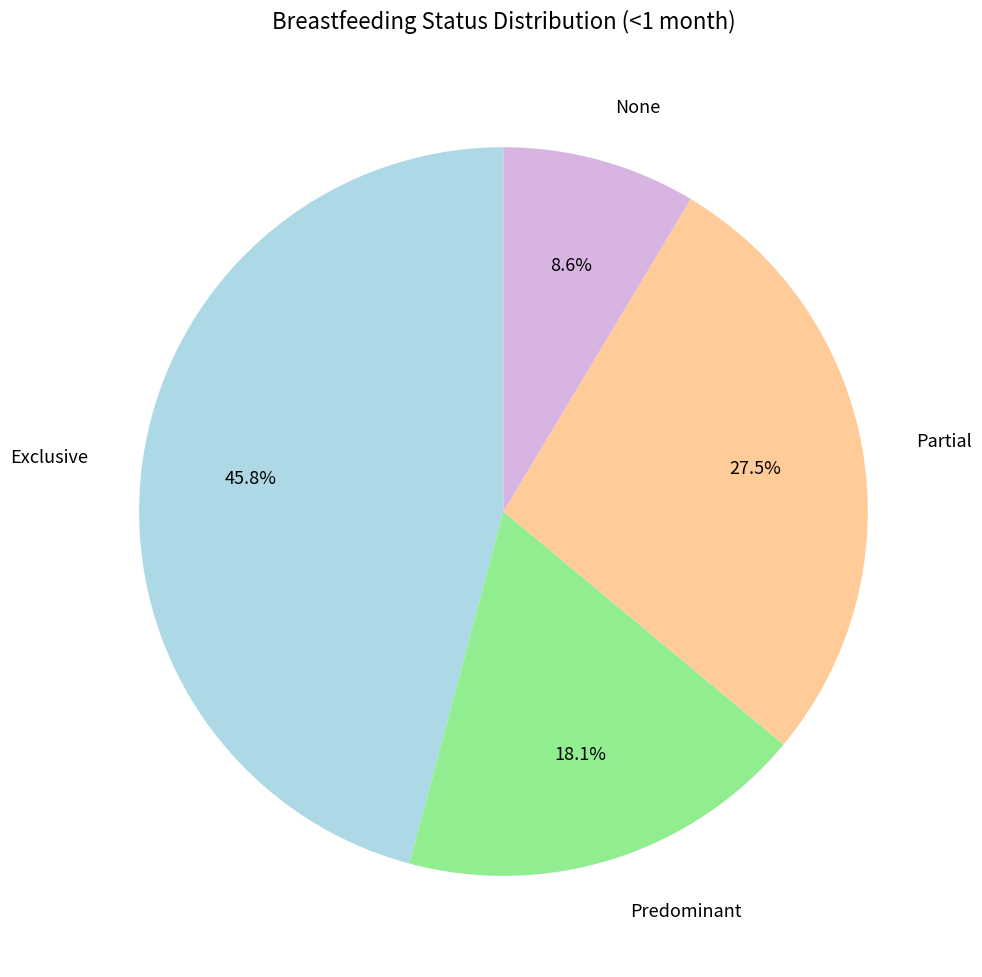

Is Predominant the majority of the pie?

No